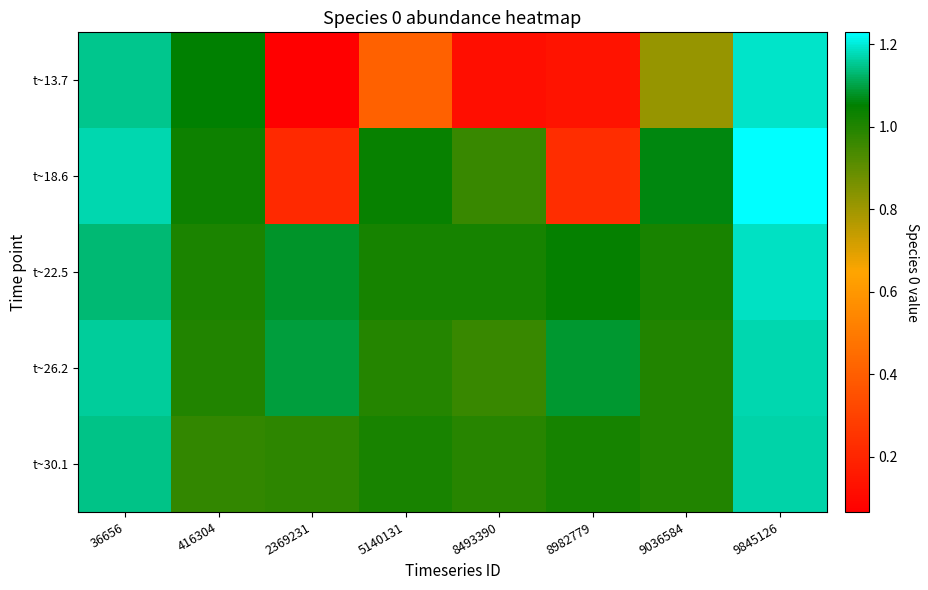

Which series changed the most between 416304 and 8982779?

t~13.7